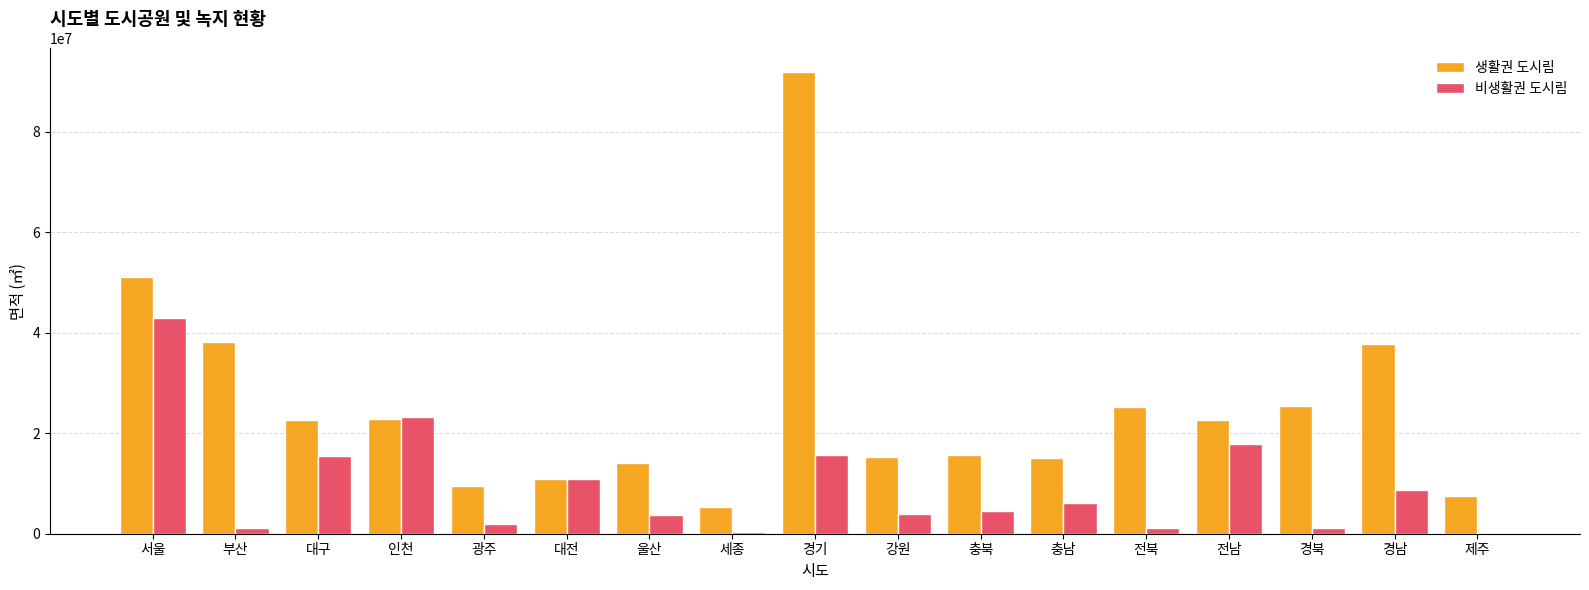

Which category has the highest value in the 생활권 도시림 series?

경기